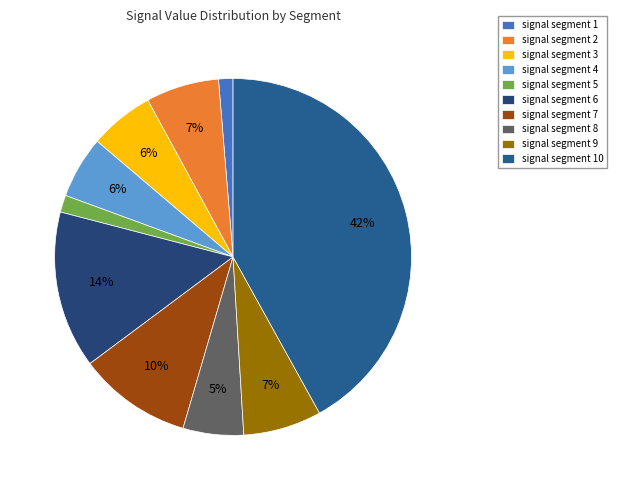

How many slices are in this pie chart?

10